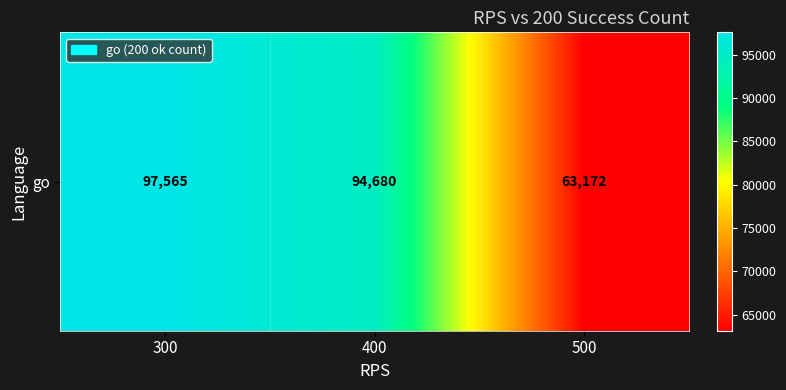

What is the ratio of the value at 500 to the value at 400?

0.7